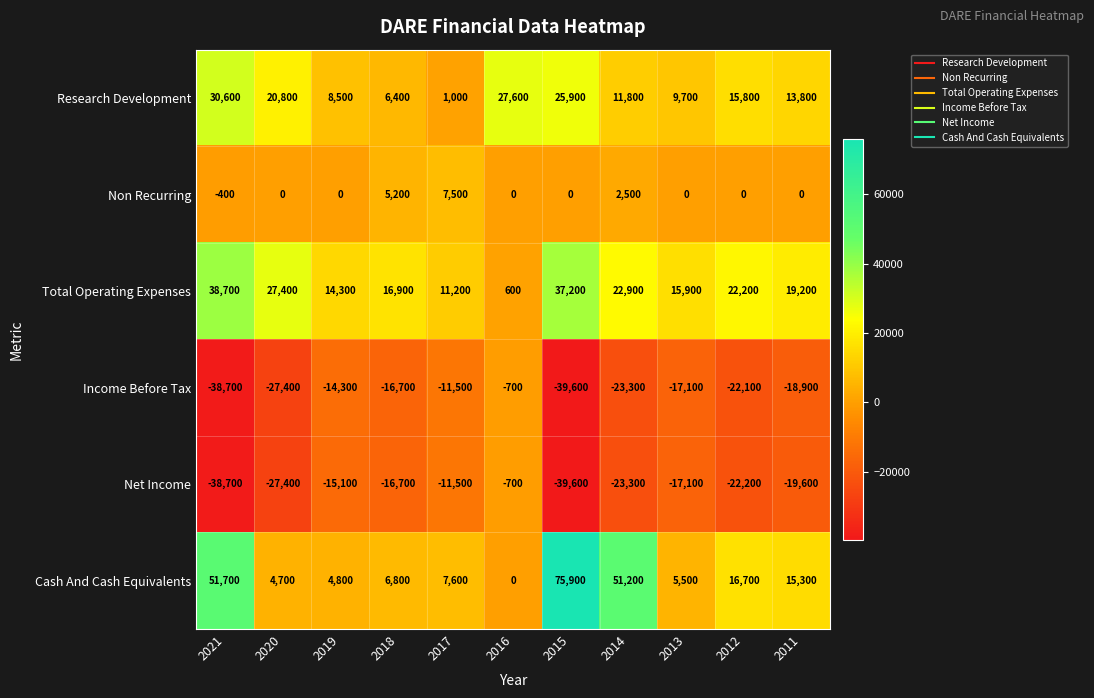

Which series changed the most between 2020 and 2014?

Cash And Cash Equivalents